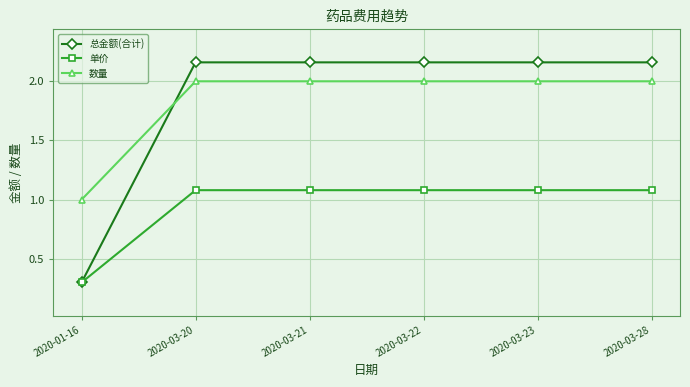

Does the chart have visible grid lines?

Yes